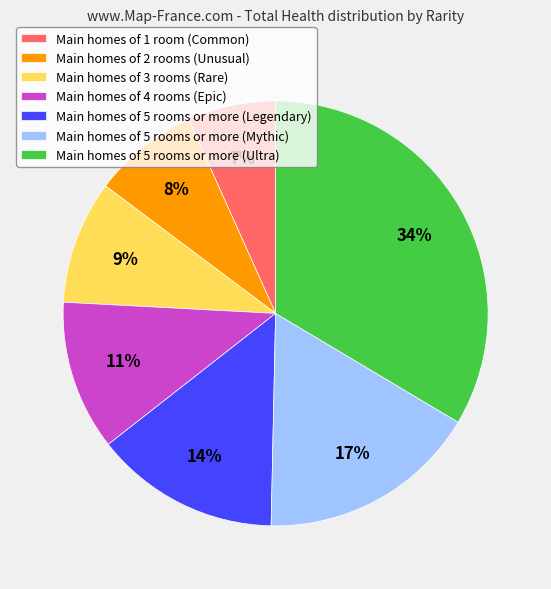

Is it true that Main homes of 4 rooms (Epic) is 1% of the pie?

False